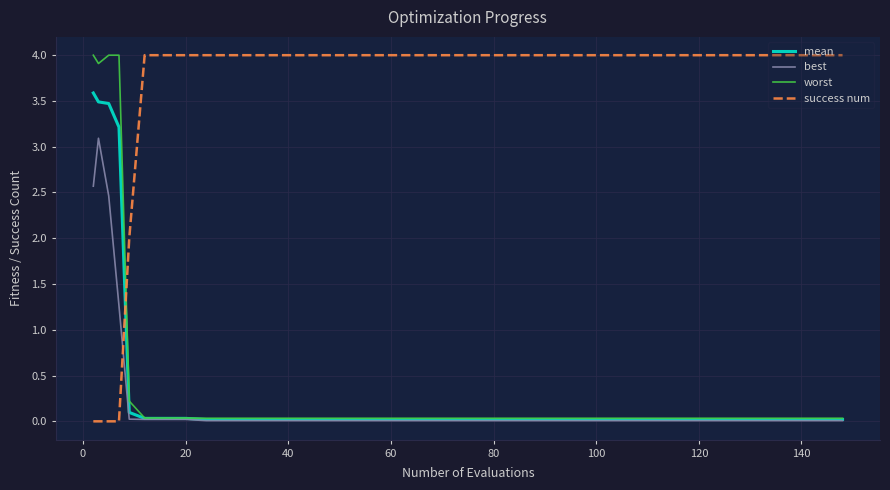

Which series ends up on top after the final intersection of best and success num?

success num